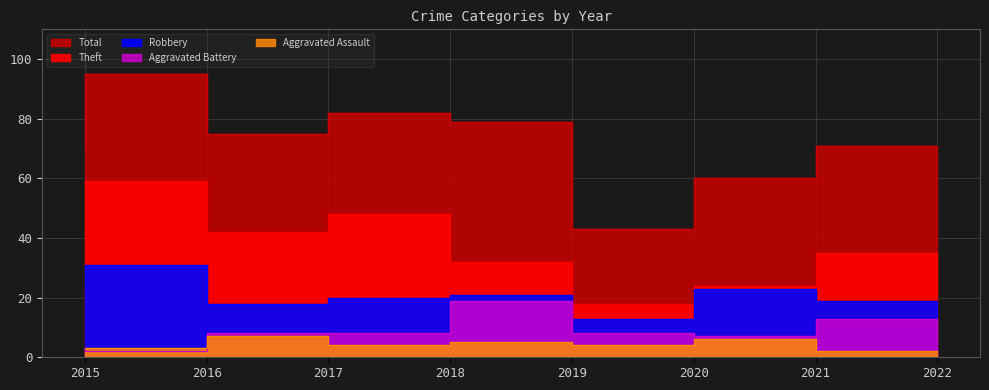

The Aggravated Assault series shows 5 at 2019. True or false?

True